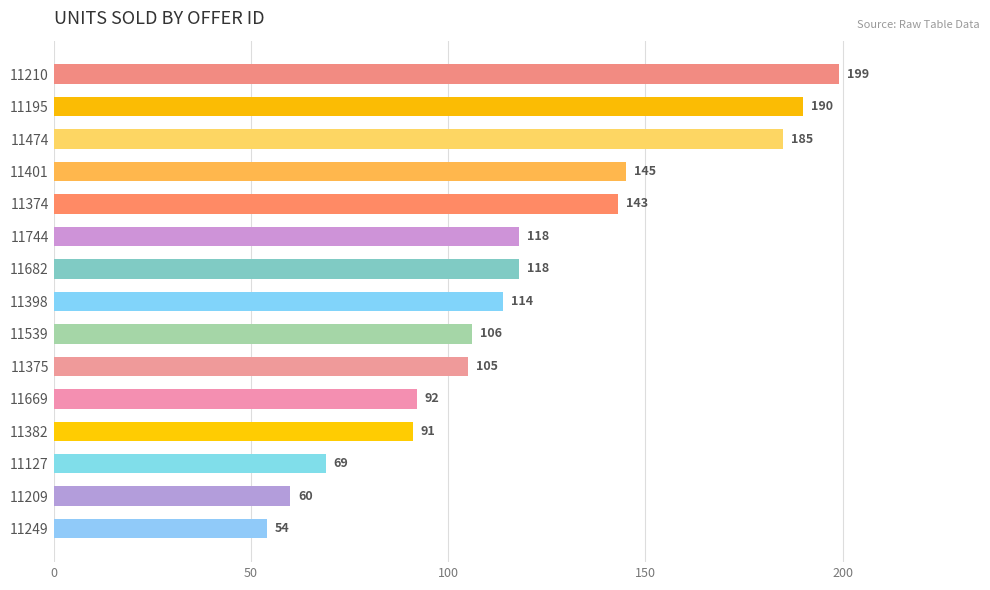

Are the bars horizontal?

Yes